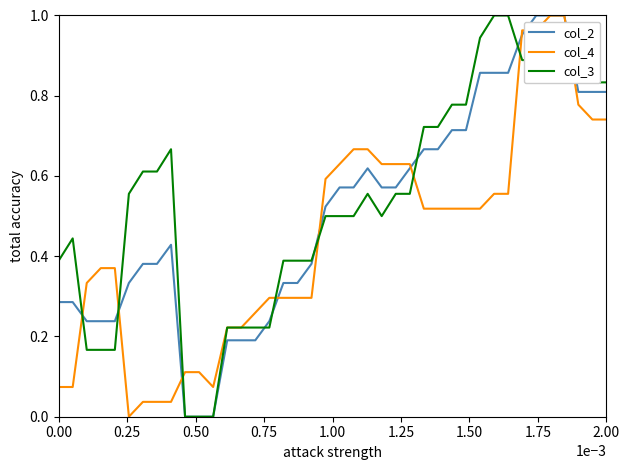

What is the difference between the maximum and minimum values in the col_4 series?

1.0